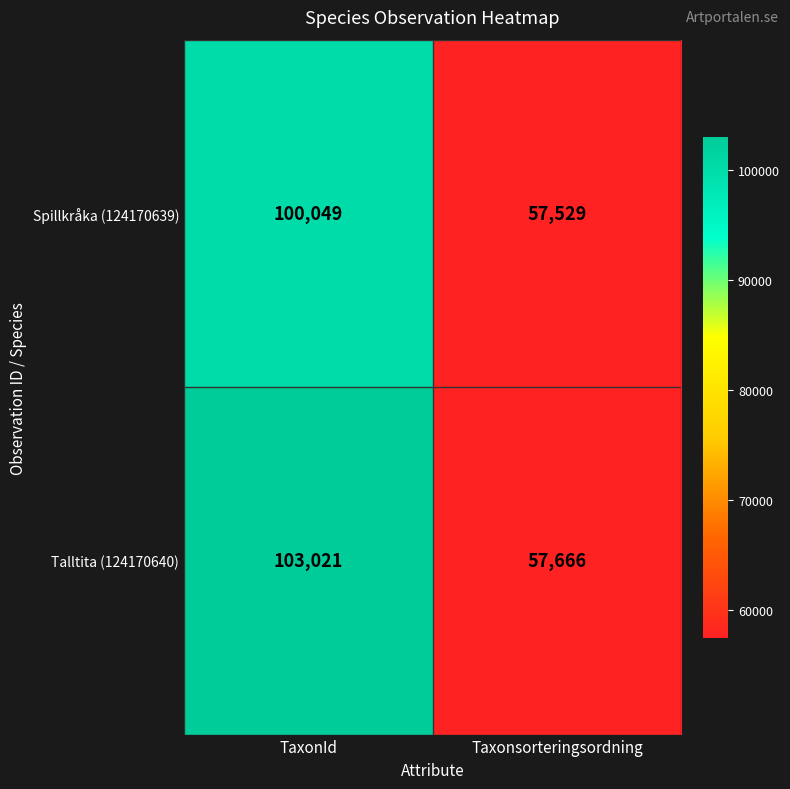

Count the number of data series in this chart.

2